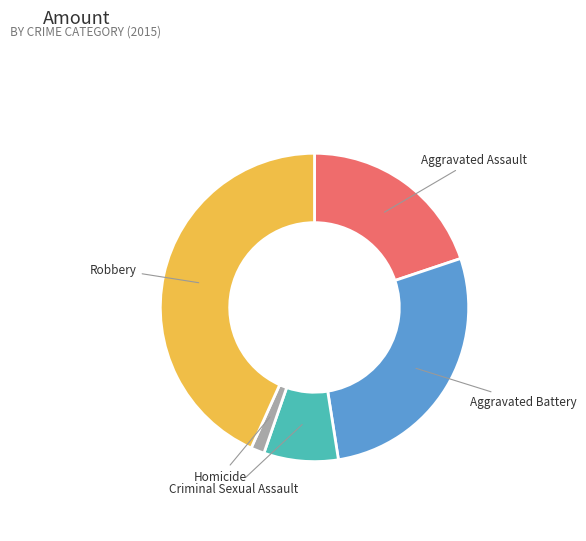

Rank the categories by value from lowest to highest.

Homicide, Criminal Sexual Assault, Aggravated Assault, Aggravated Battery, Robbery